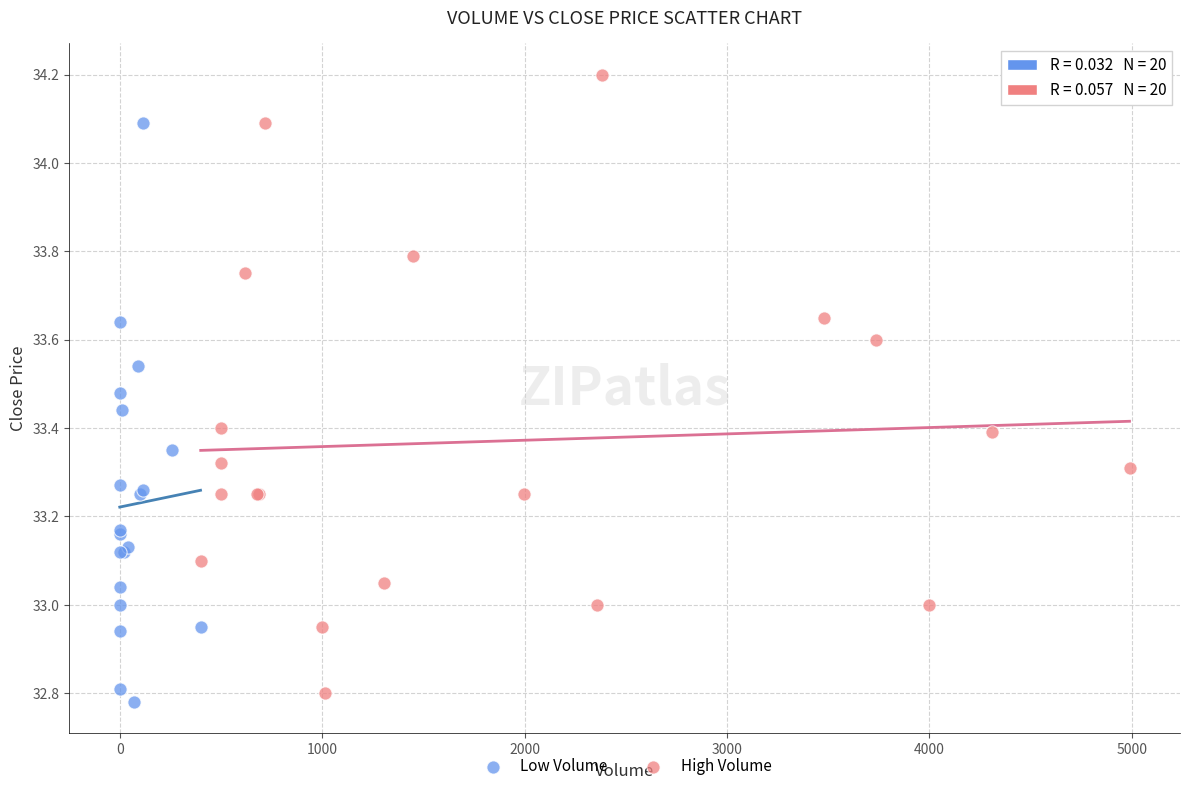

Which series reaches the maximum Y coordinate?

High Volume